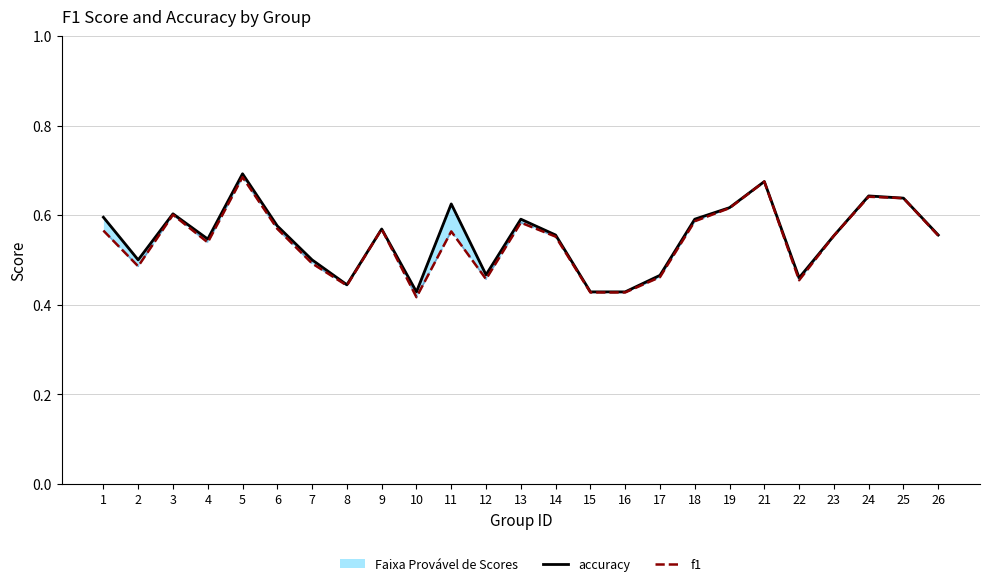

At which label is f1 closest to 0?

10